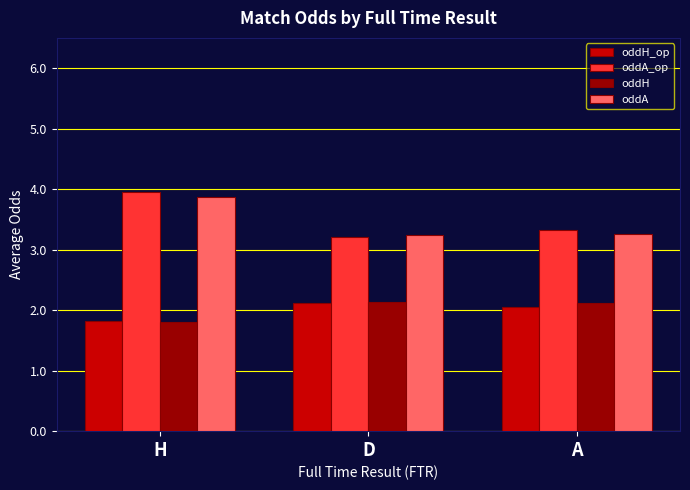

What is the difference between the second highest and minimum values in the oddH series?

0.3